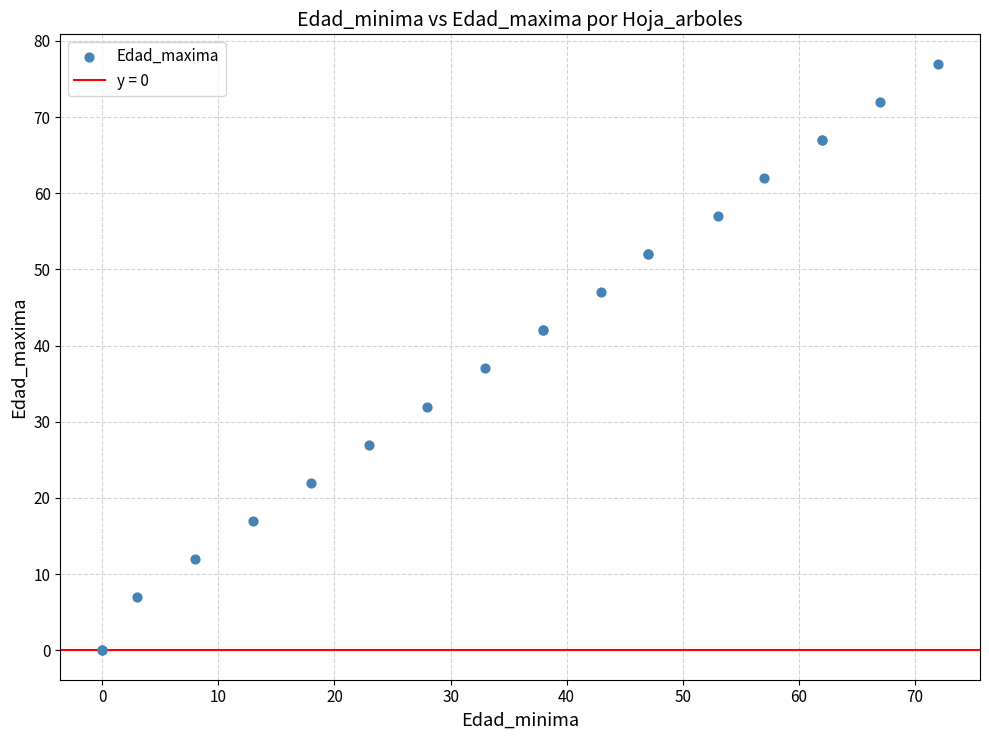

What Y value in the scatter plot is closest to 38?

37